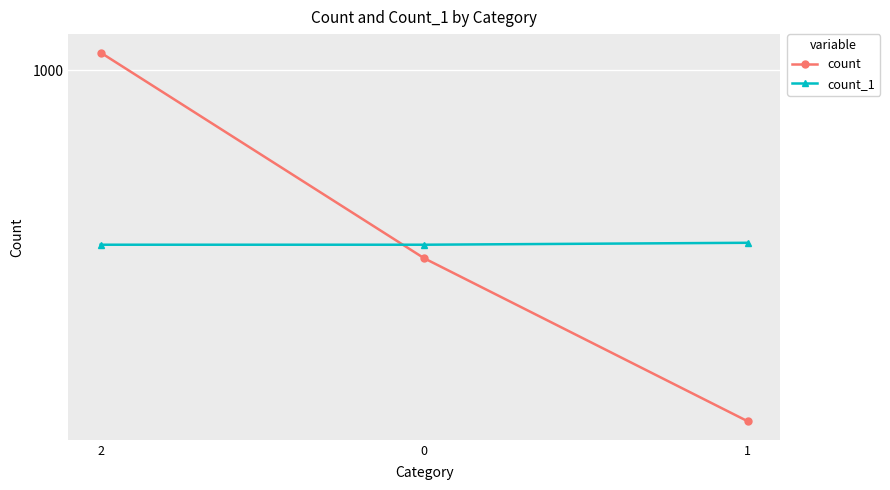

Does the chart have visible grid lines?

Yes